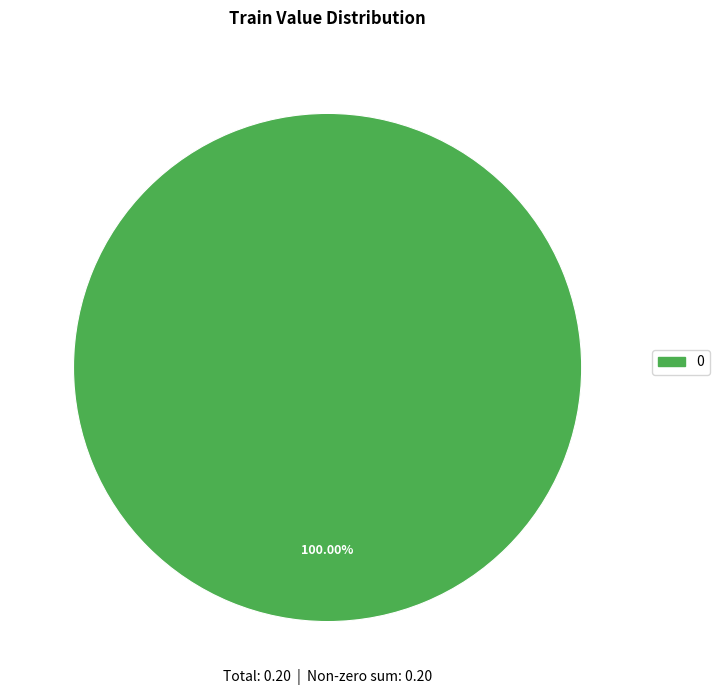

Is there any slice that represents more than half of the pie?

Yes